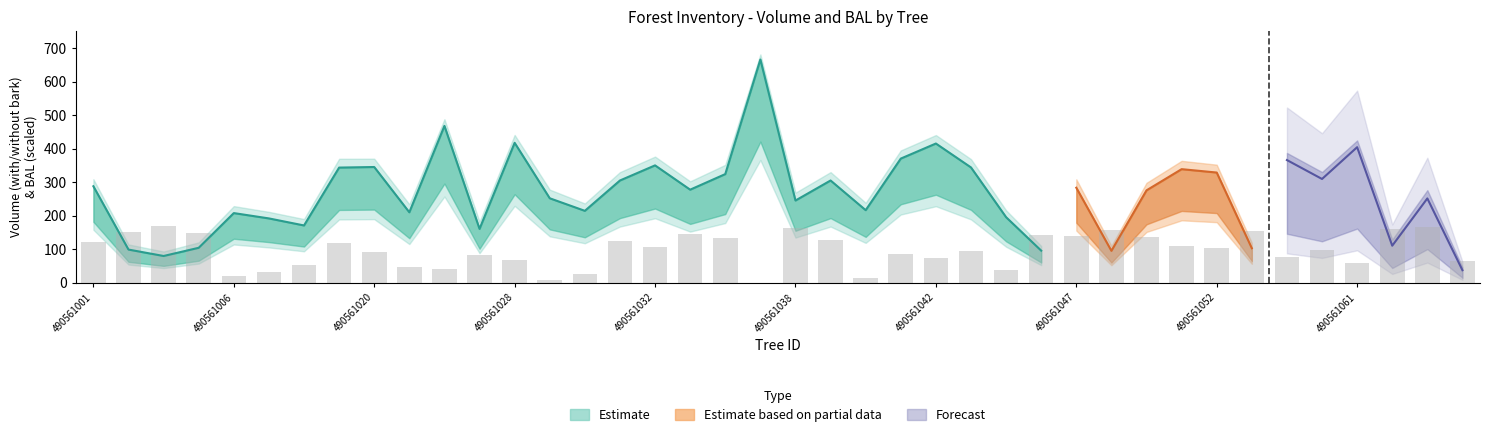

How many groups of bars are there?

40